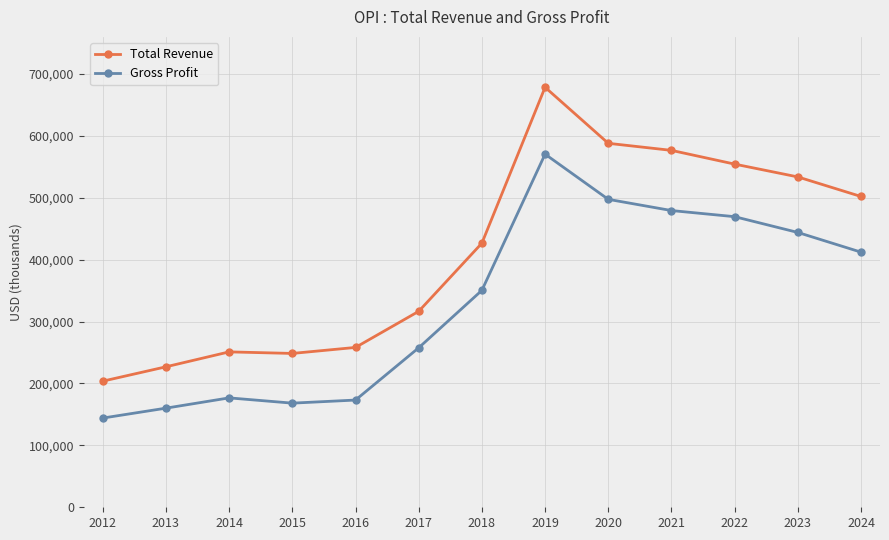

What is the value of the Total Revenue point at the 3rd from the left?

251000